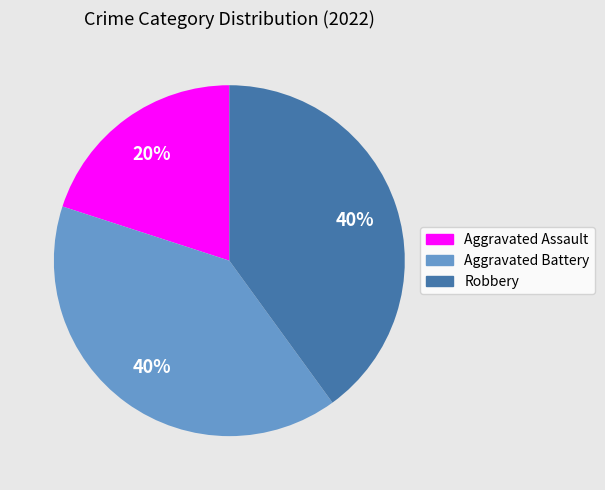

Is there any slice that represents more than half of the pie?

No